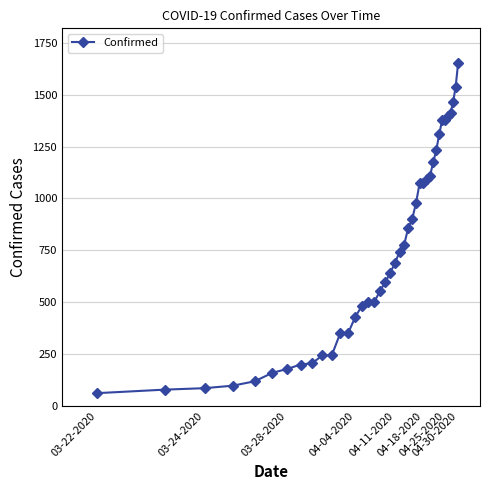

What is the sum of all values?

29321